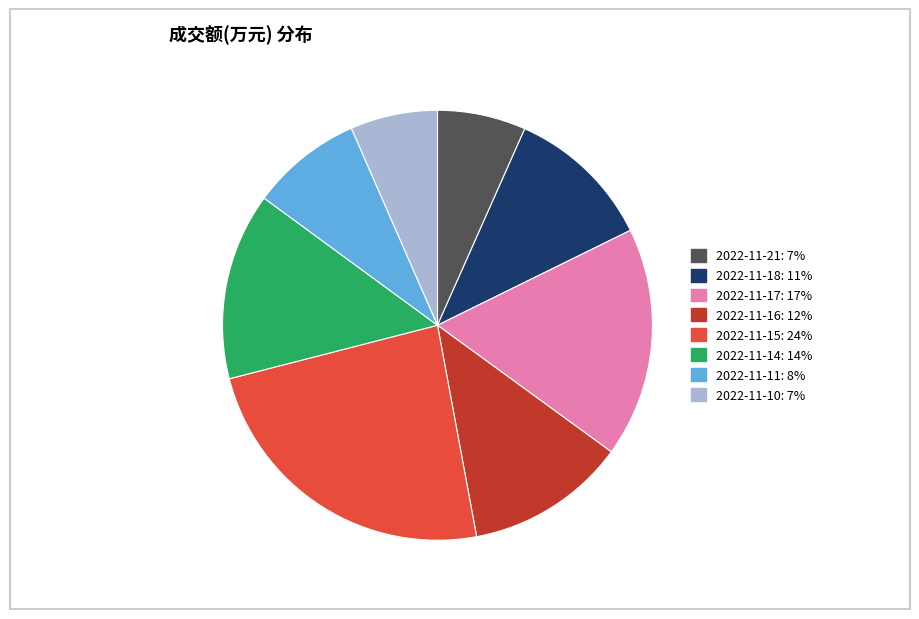

What is the largest slice in the pie chart?

2022-11-15